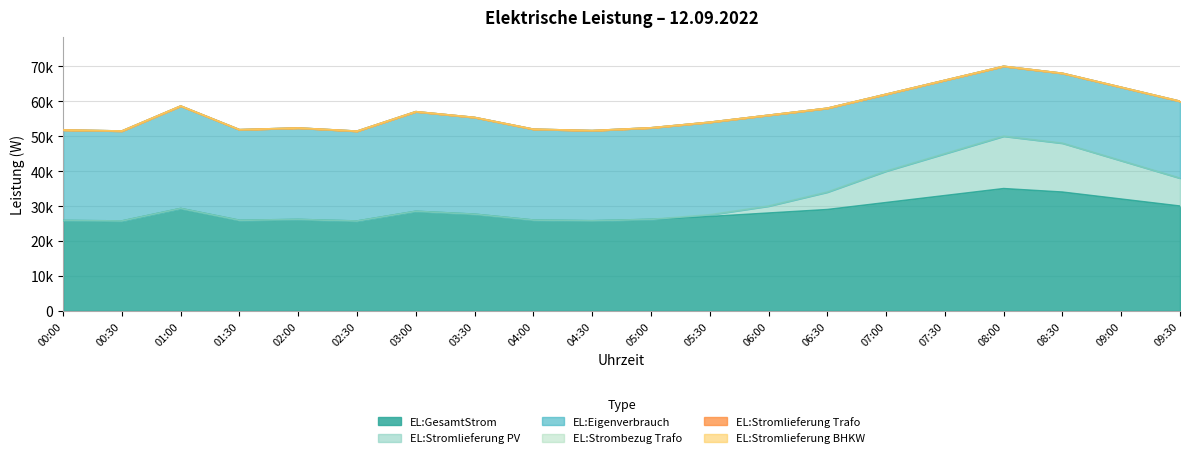

What is the difference between the highest and lowest values at 04:00?

26000